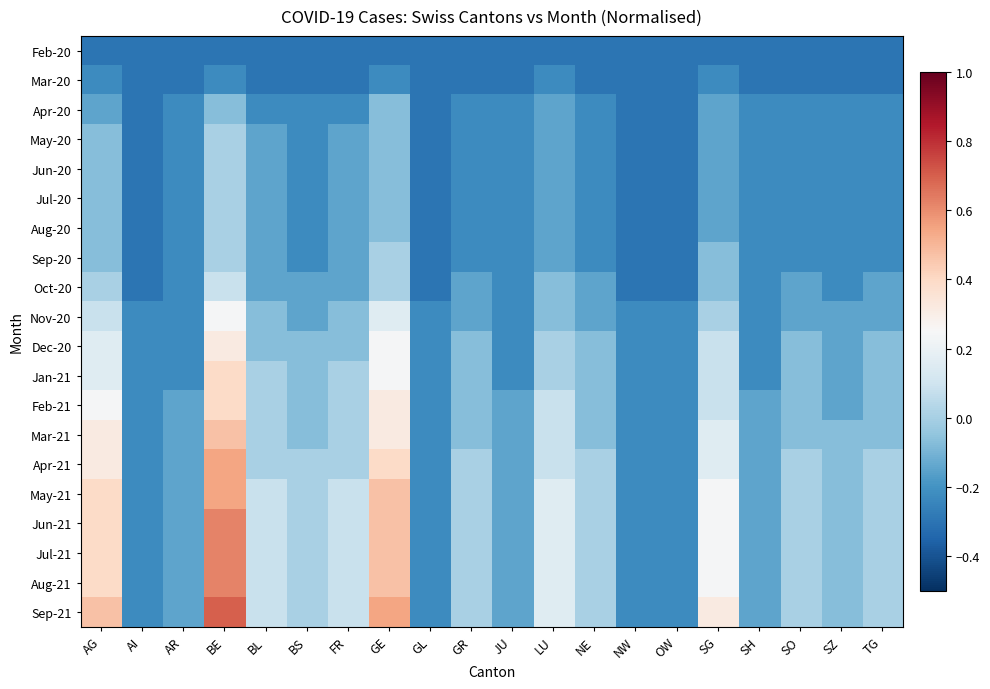

Rank the series at LU from highest to lowest value.

May-21, Jun-21, Jul-21, Aug-21, Sep-21, Feb-21, Mar-21, Apr-21, Dec-20, Jan-21, Oct-20, Nov-20, Apr-20, May-20, Jun-20, Jul-20, Aug-20, Sep-20, Mar-20, Feb-20